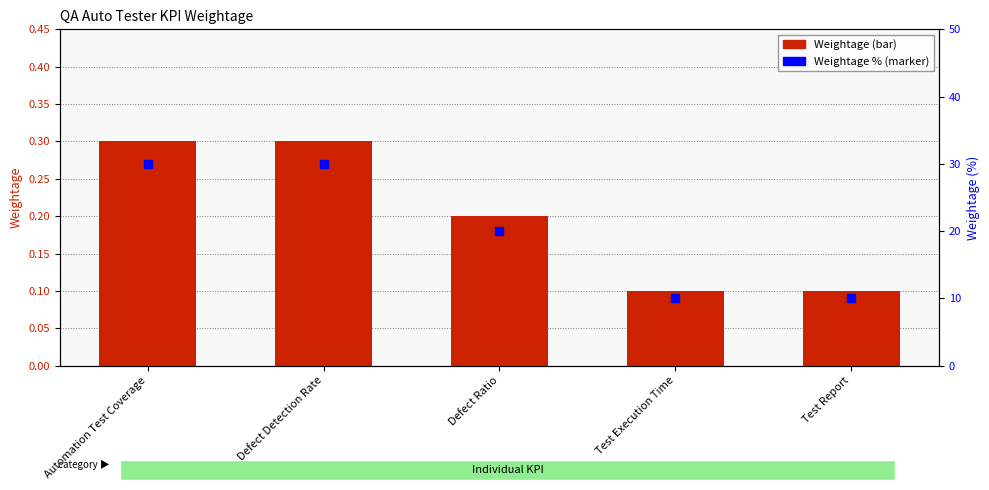

What are all the series names shown in the legend?

Weightage, Weightage %